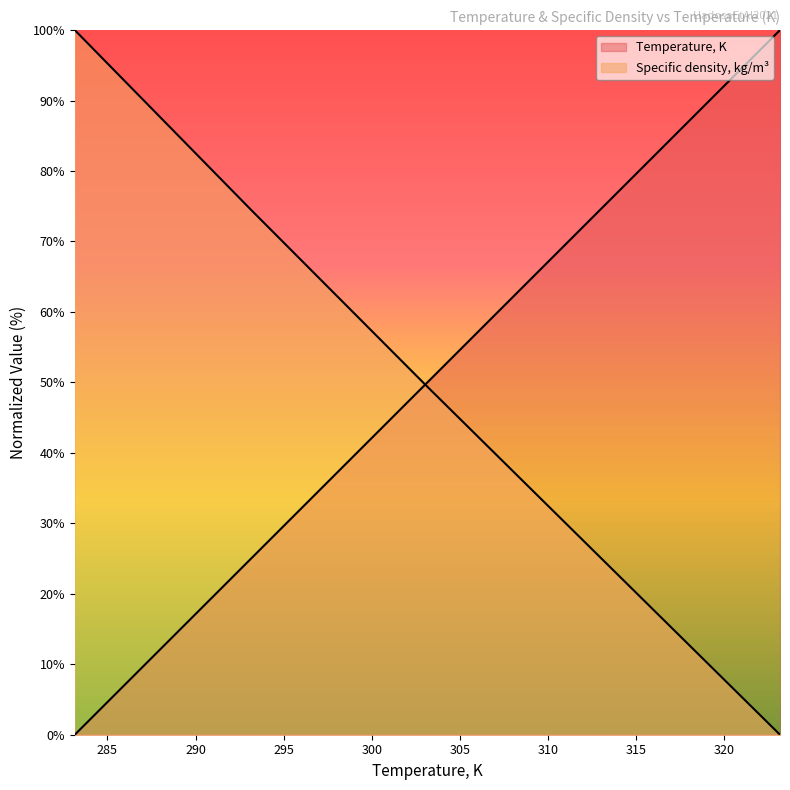

What is the sum of all Temperature, K values?

250.0